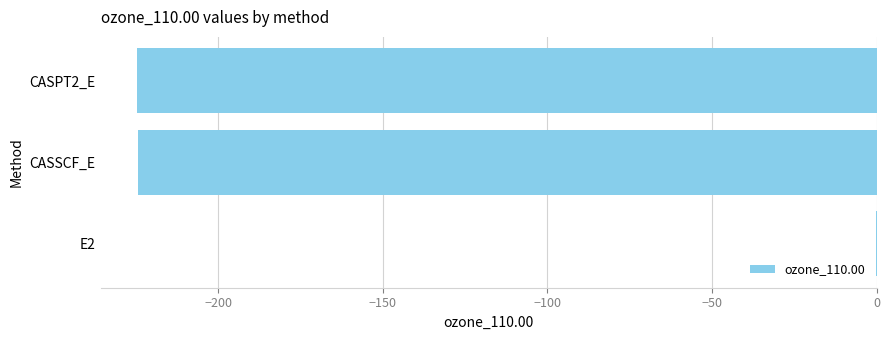

Are the bars horizontal?

Yes